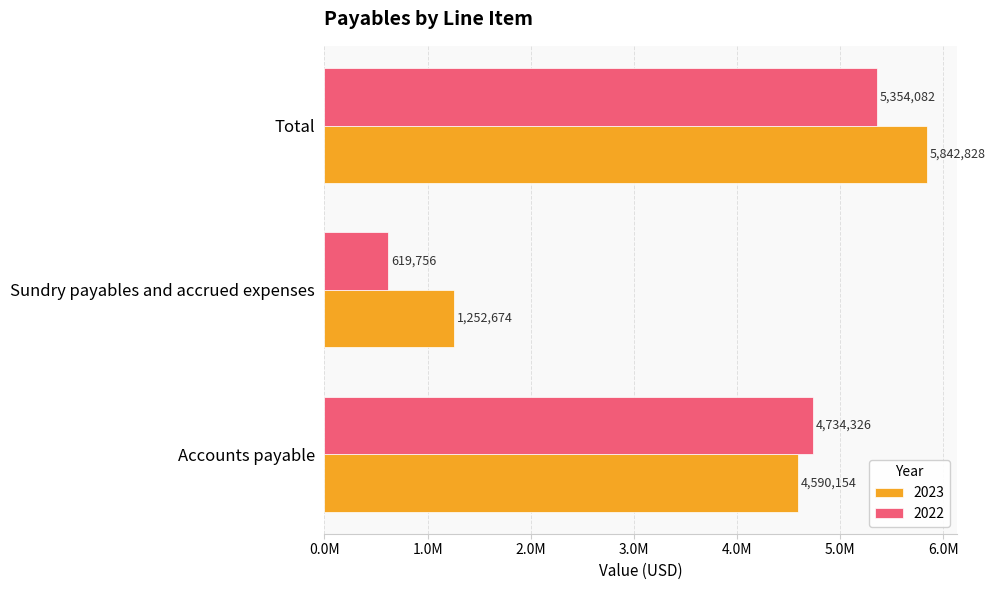

The 2022 series shows 7795912 at Total. True or false?

False